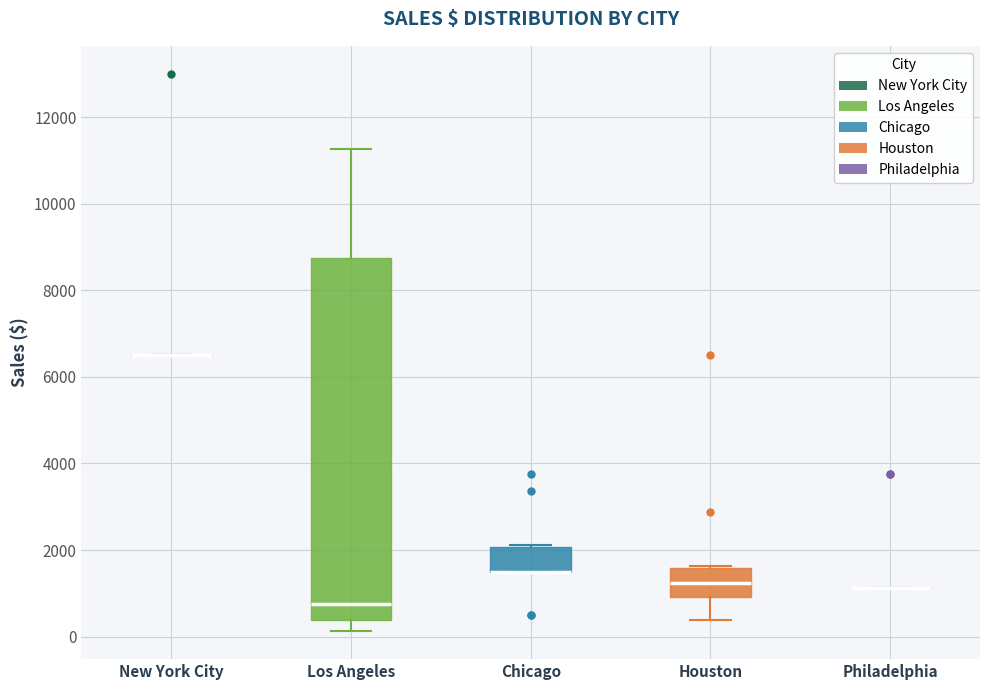

Reading left to right, read every box against the y-axis: the position of its median line, the range the box covers, and the ends of its whiskers. The values are not printed on the chart, so give them approximately, as read against the axis.

New York City: box collapsed to a line at 6600, whiskers 6600 to 6600
Los Angeles: median 800, box 400 to 8800, whiskers 200 to 11200
Chicago: median 1600 (drawn on the box's lower edge), box 1600 to 2000, whiskers 1600 to 2200
Houston: median 1200, box 1000 to 1600, whiskers 400 to 1600
Philadelphia: box collapsed to a line at 1200, whiskers 1200 to 1200